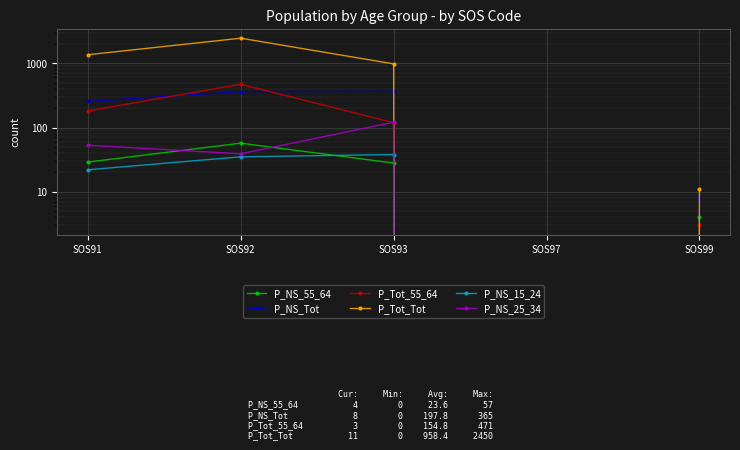

True or false: P_Tot_55_64 and P_Tot_Tot intersect in this chart.

False